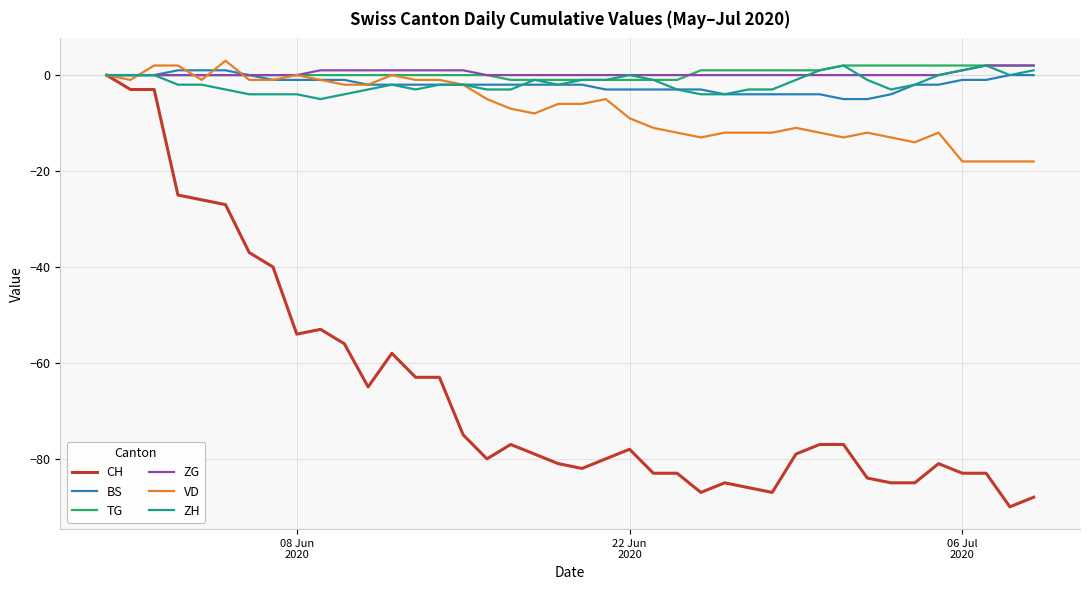

What is the maximum value shown in the chart?

3